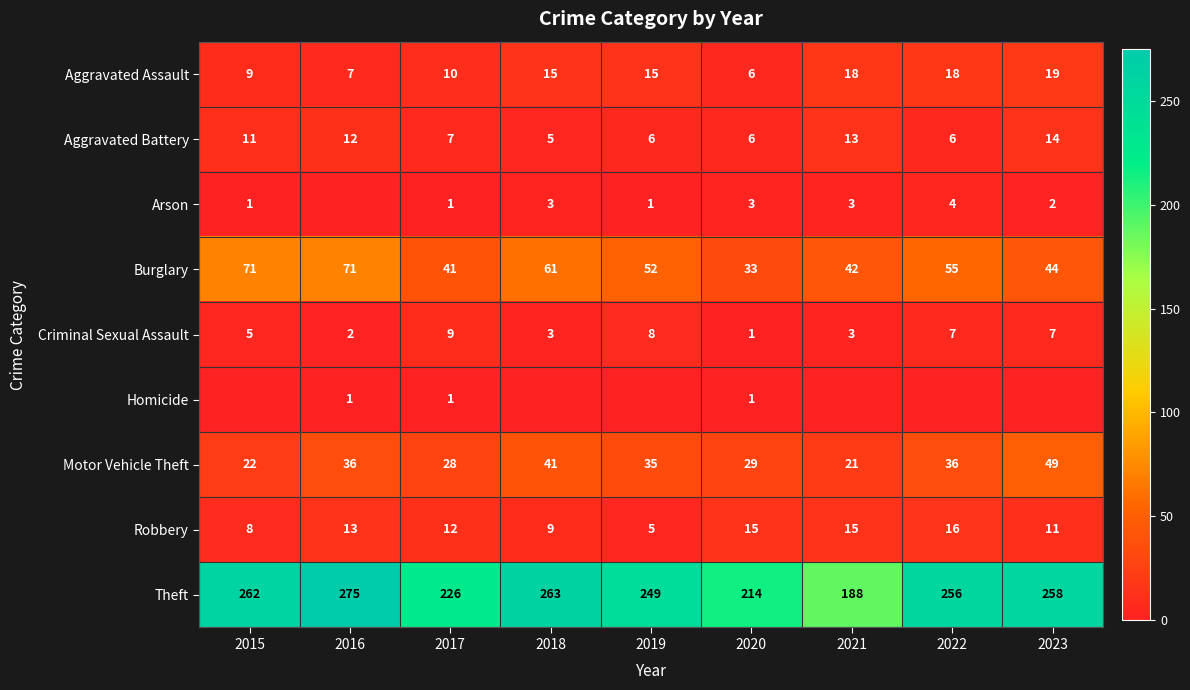

What is the maximum value shown in the chart?

275